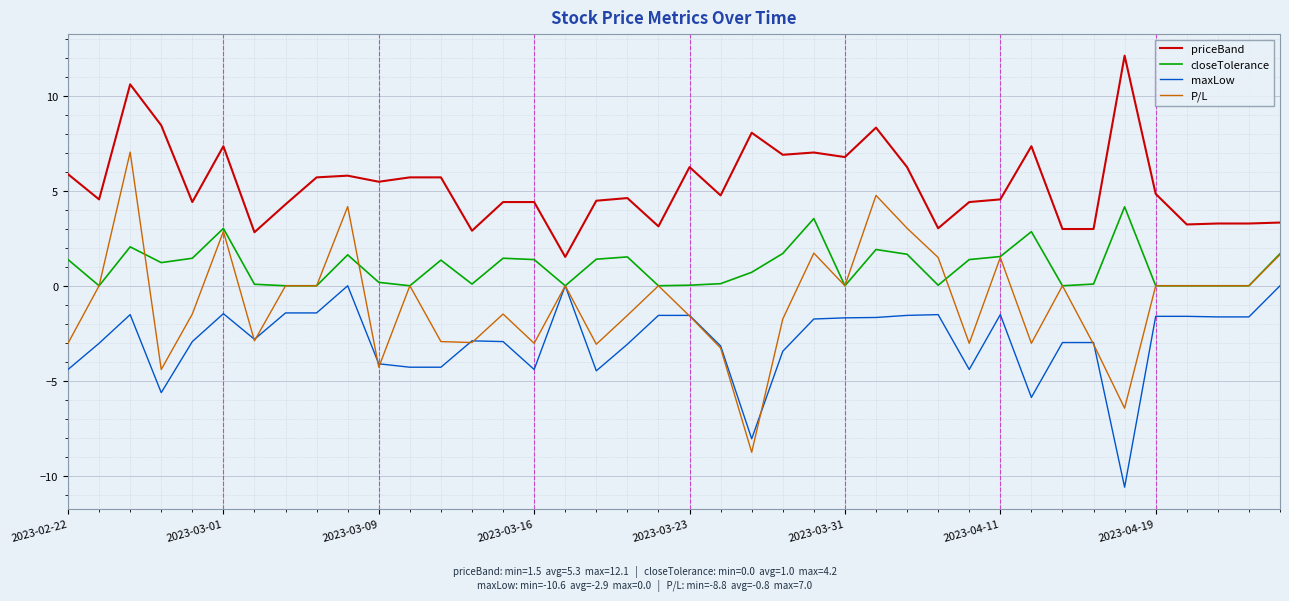

True or false: maxLow has more than 2 interior local peaks.

True